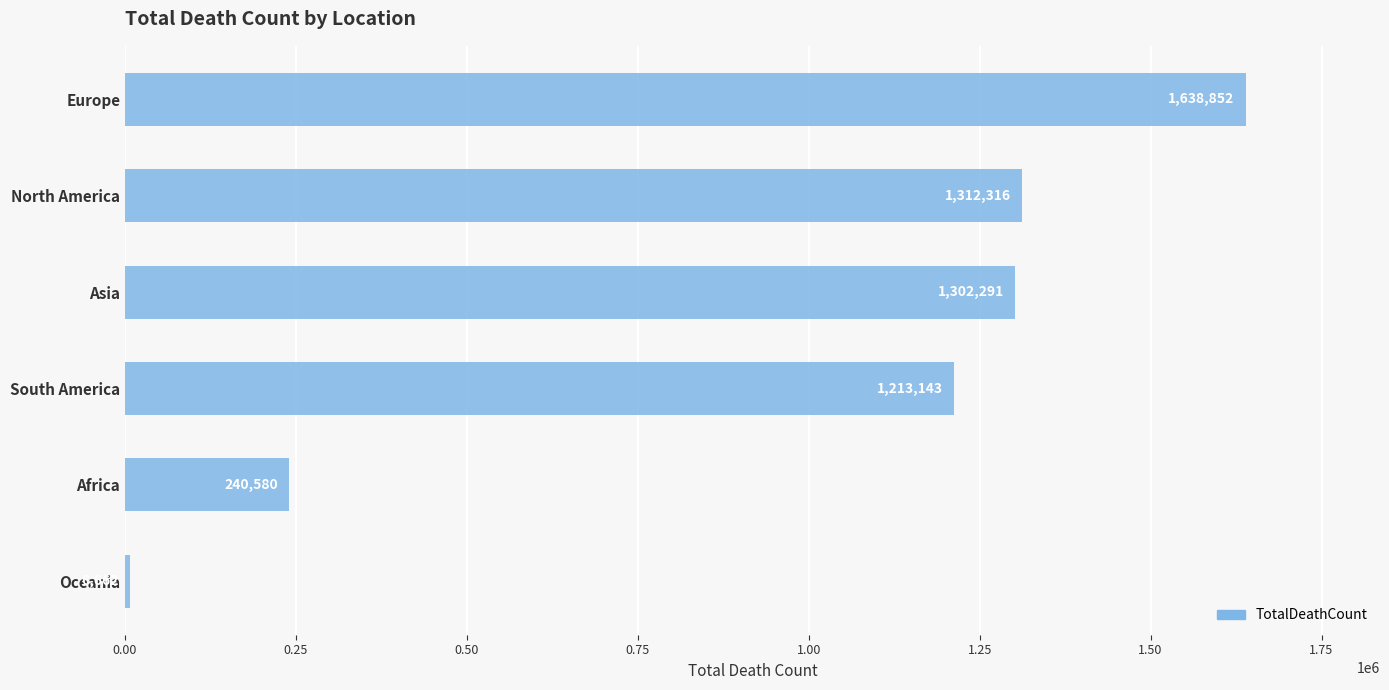

The chart shows a value of 1312316 at North America. True or false?

True